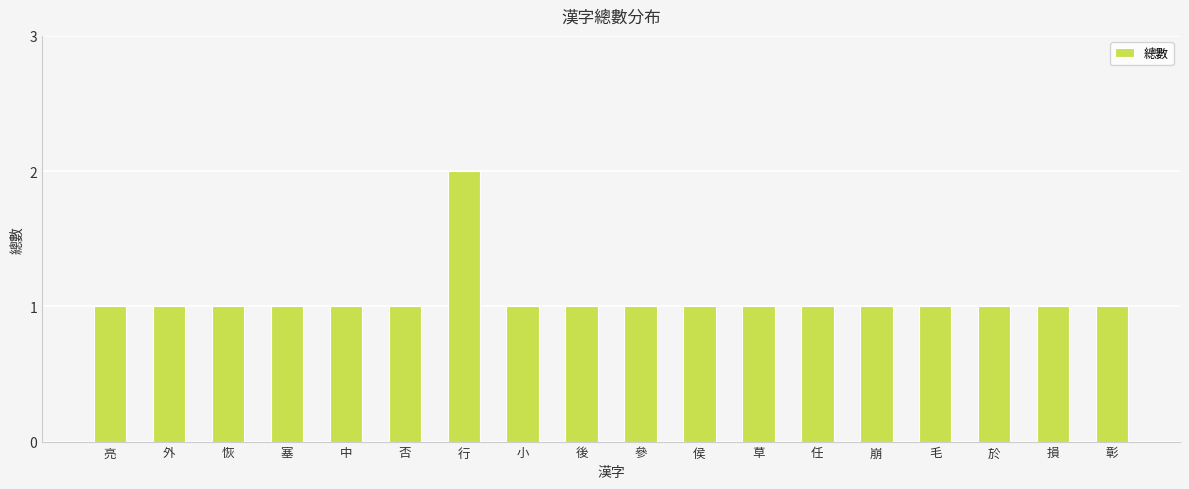

At which category does the chart reach its peak across all series?

行